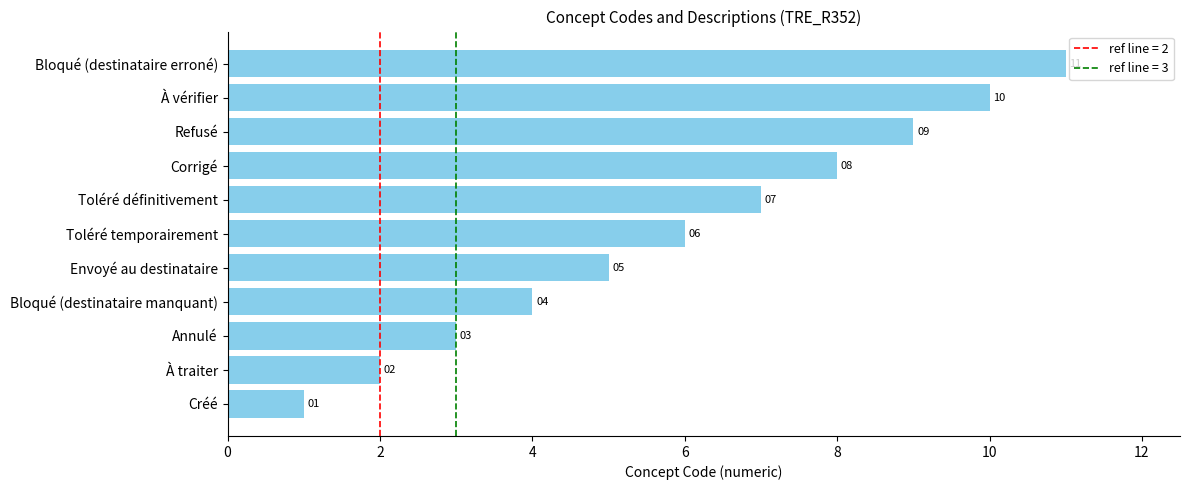

The value at Toléré définitivement is 7. True or false?

True